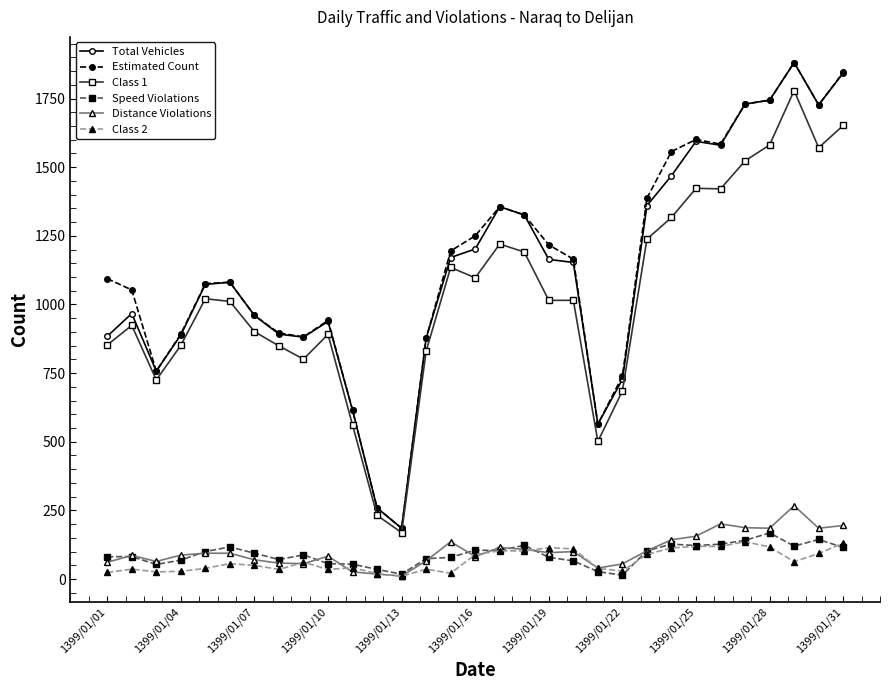

What are all the series names shown in the legend?

Total Vehicles, Estimated Count, Class 1, Speed Violations, Distance Violations, Class 2